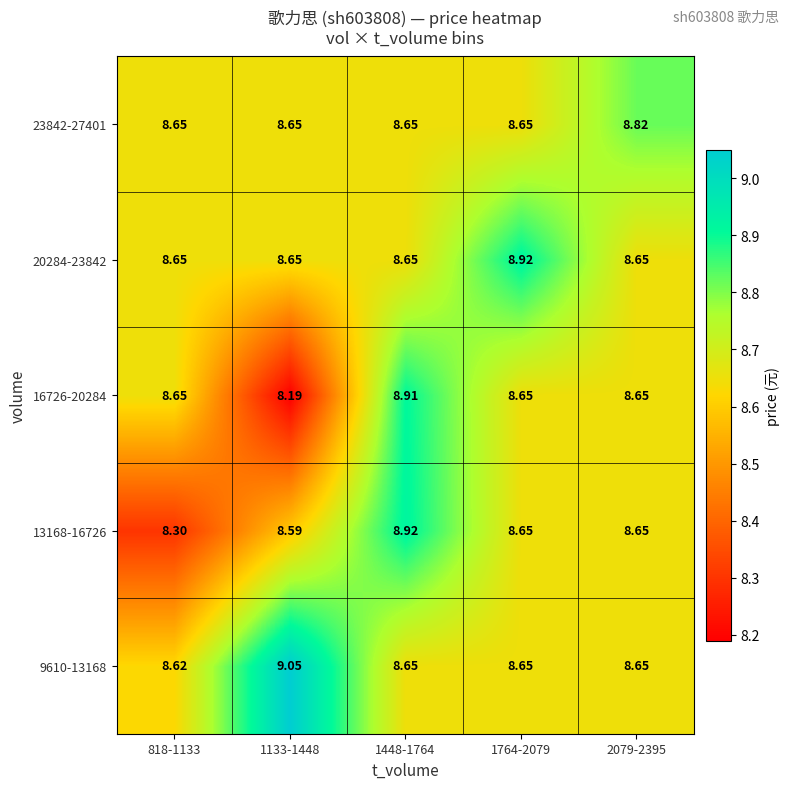

How many categories are shown in the chart?

5